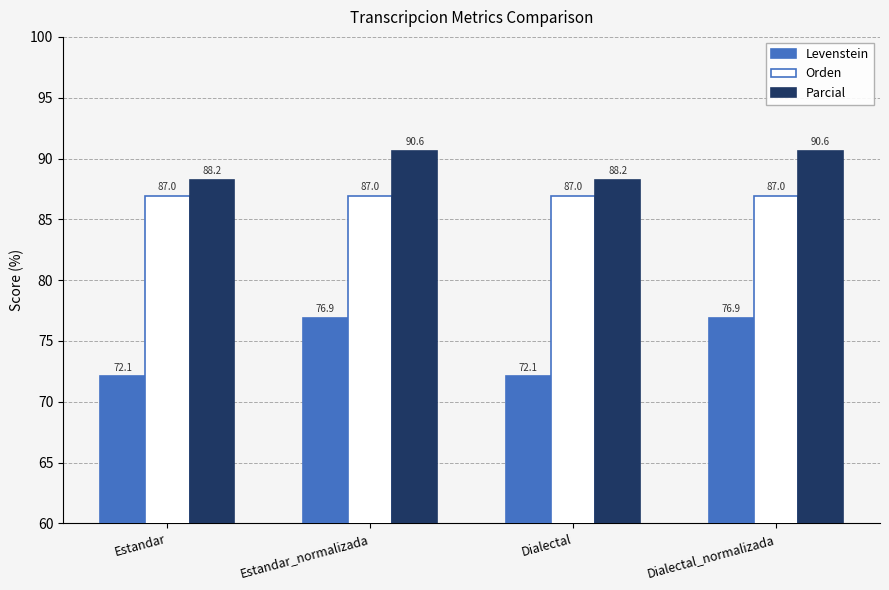

Is it true that Parcial equals 90.6 at Estandar_normalizada?

True